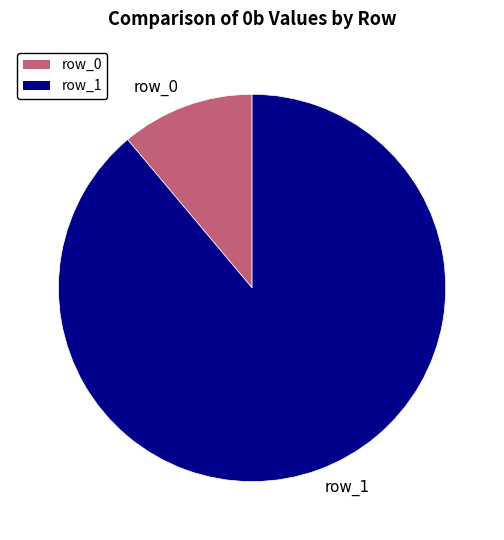

What is the largest slice in the pie chart?

row_1